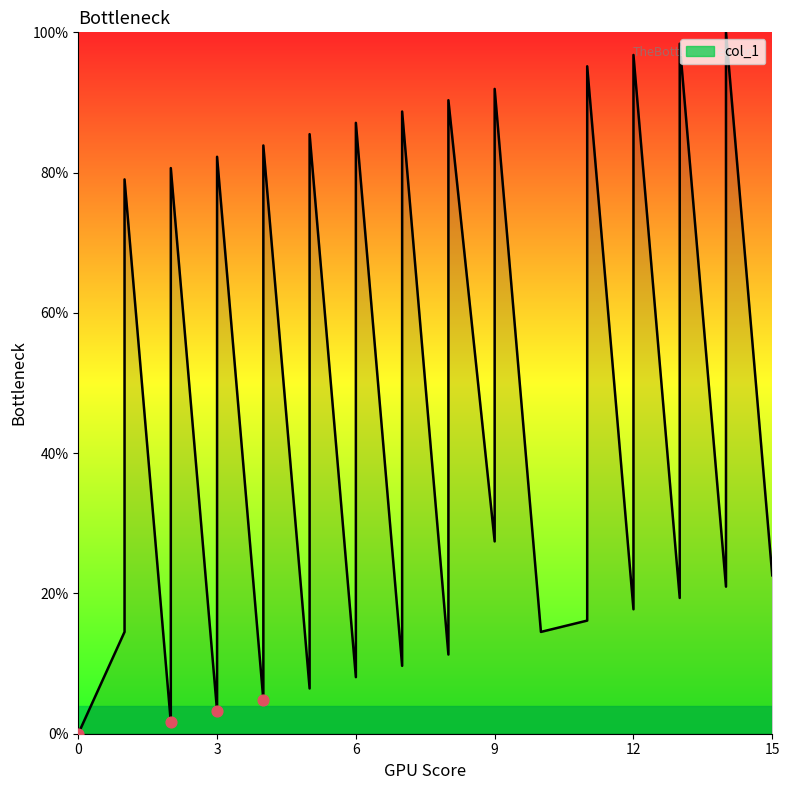

Approximately how many times larger is the value at 7 compared to 4?

2.0